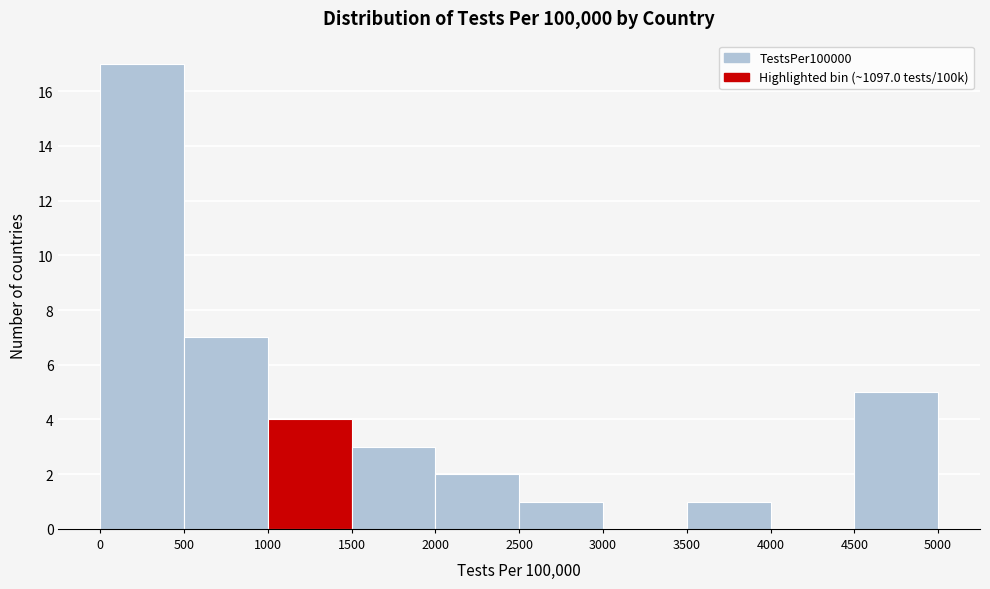

How tall is the bar that spans 2000 to 2500 on the x-axis? The values are not printed on the chart, so give them approximately, as read against the axis.

2